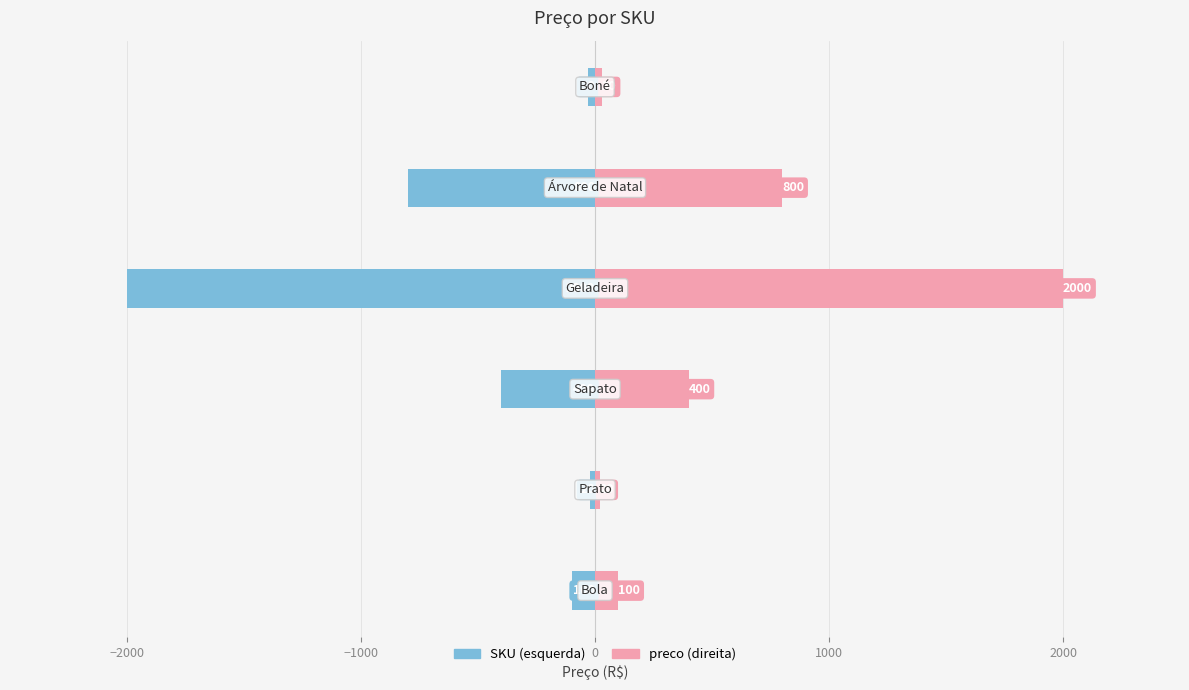

The value of preco (left) at 0 is -957. True or false?

False